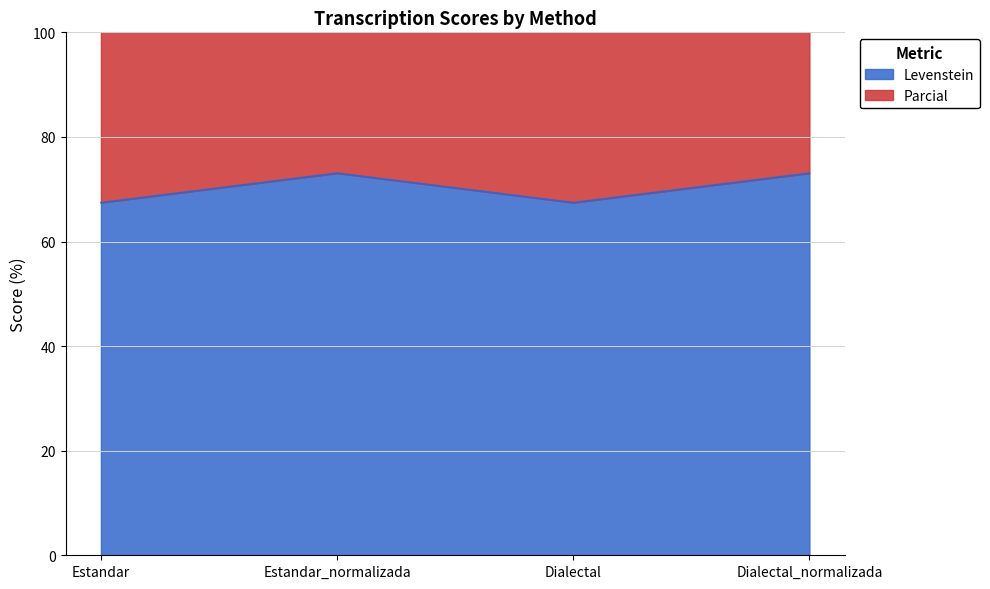

Does the chart display data point markers on the line(s)?

No